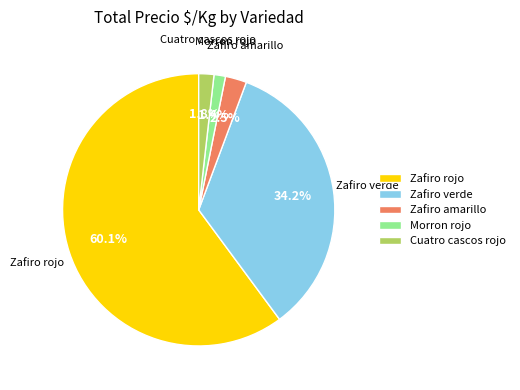

Is Zafiro rojo the majority of the pie?

Yes